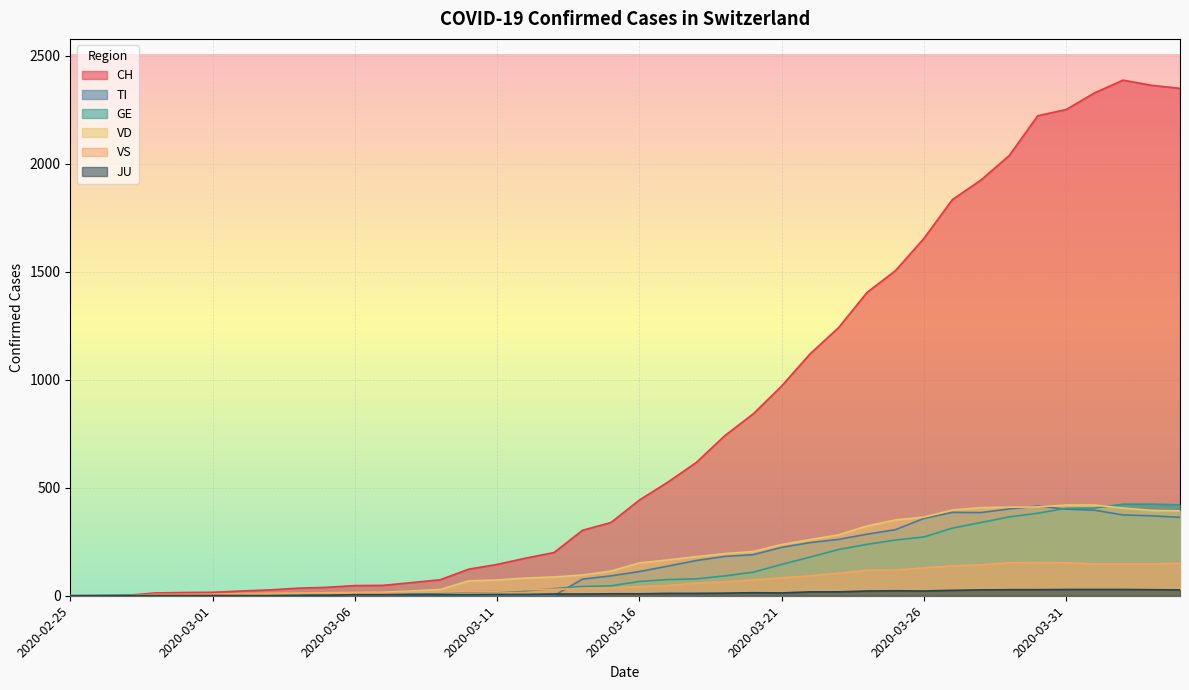

True or false: GE has a value of 365 at 2020-03-29.

True